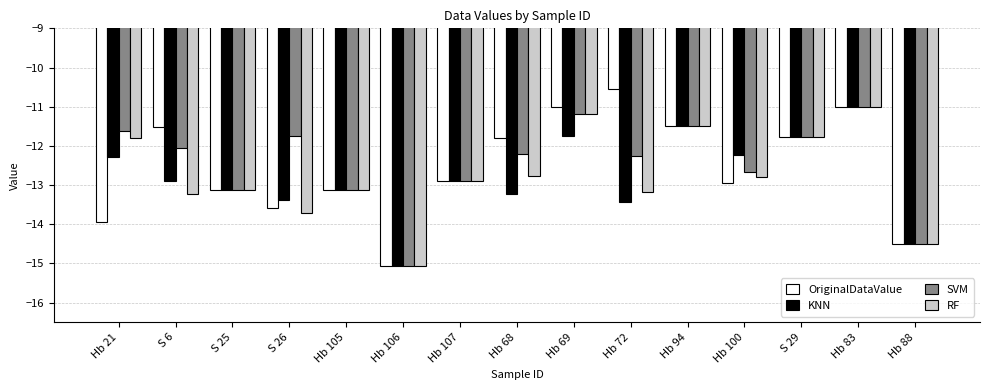

What is the label of the 12th bar from the left?

Hb 100